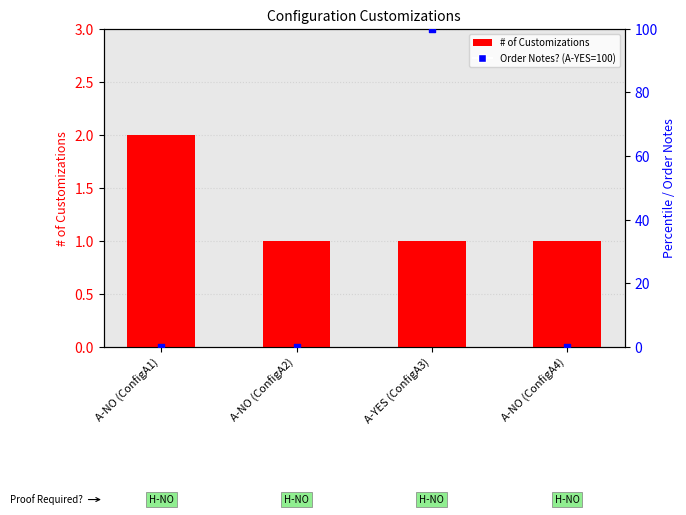

Which series has the largest Y range (max minus min)?

Order Notes? (A-YES=100)